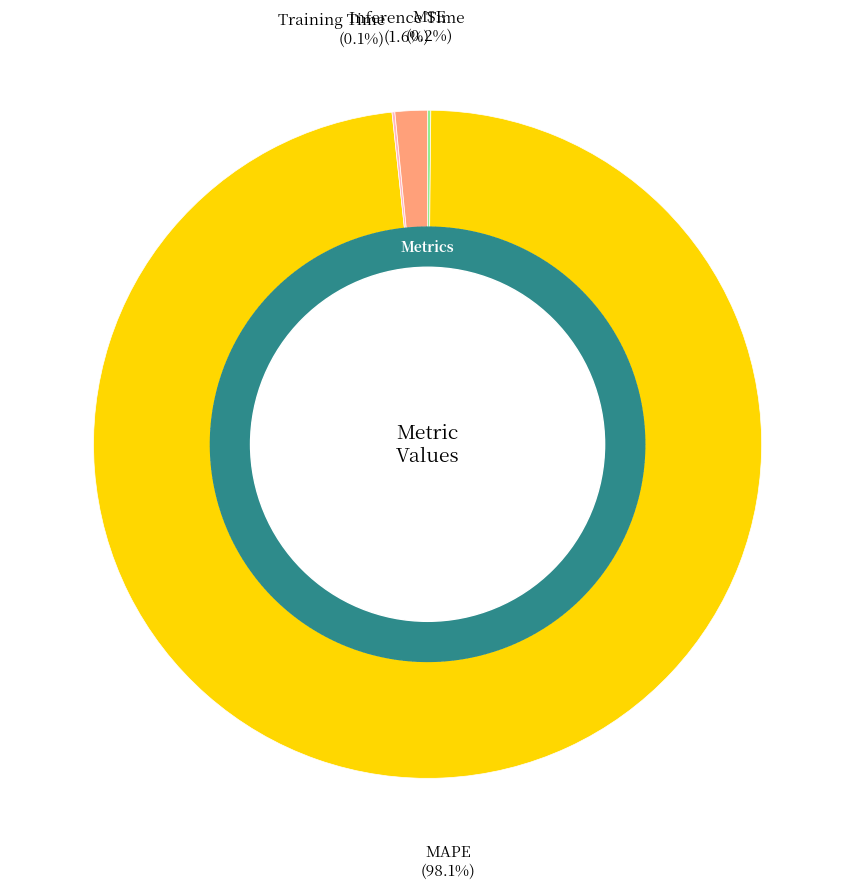

Is MAPE the majority of the pie?

Yes